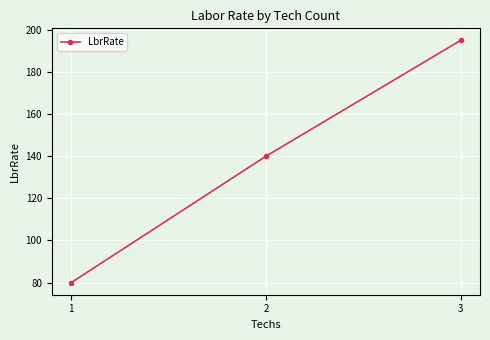

Which label corresponds to the smallest value in the chart?

1